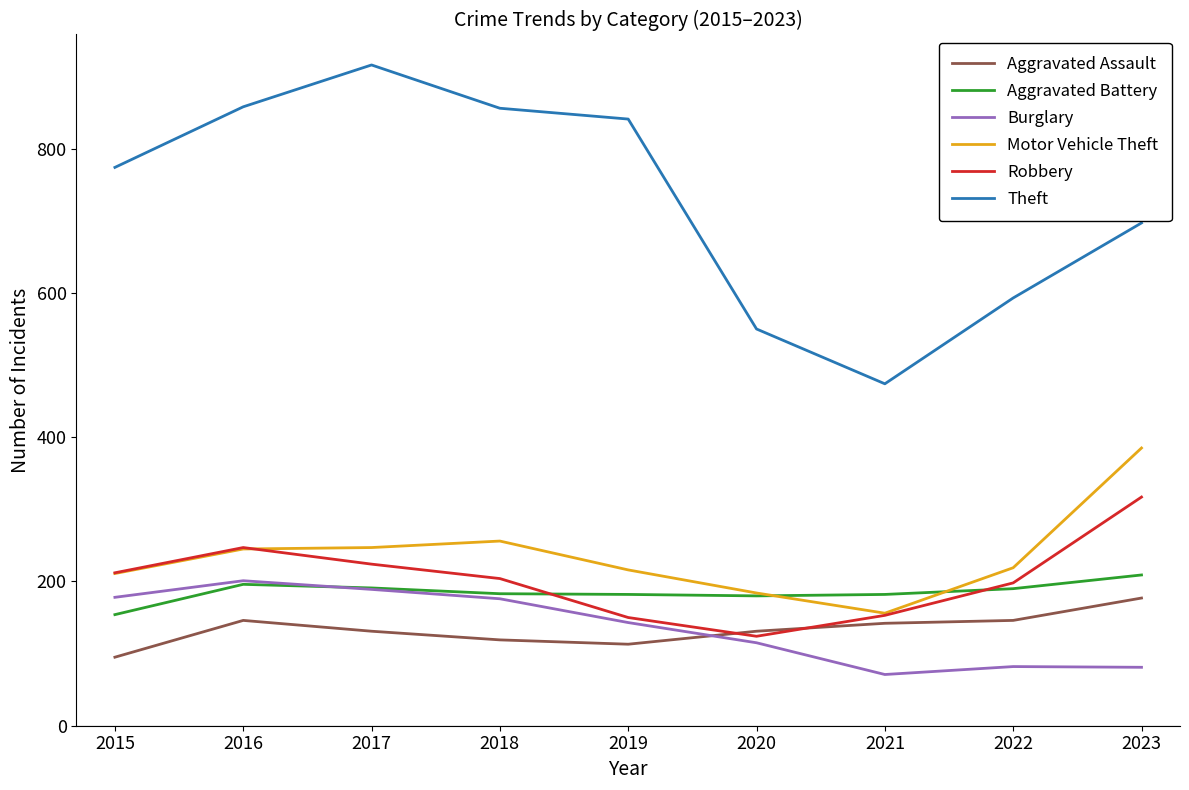

How many values in the Aggravated Assault series are below 131?

3